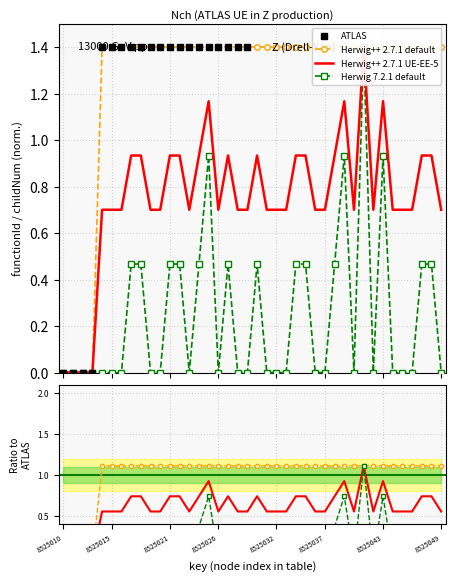

Is the value of functionId at 8525022 greater than the value of childNum at 8525033?

Yes